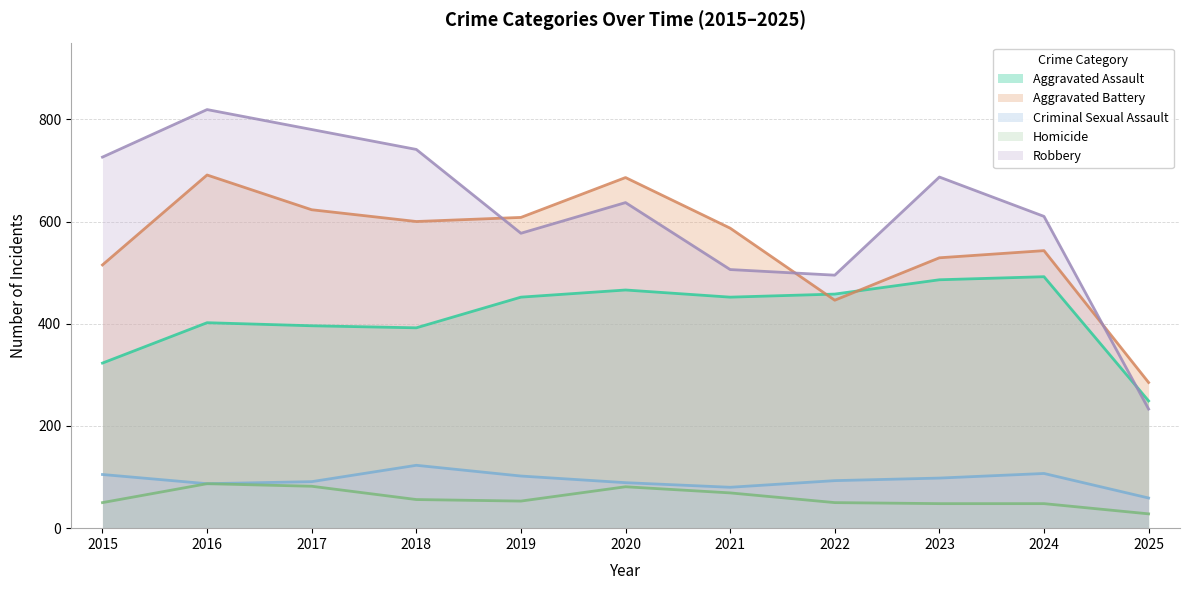

How many distinct data groups are displayed?

5